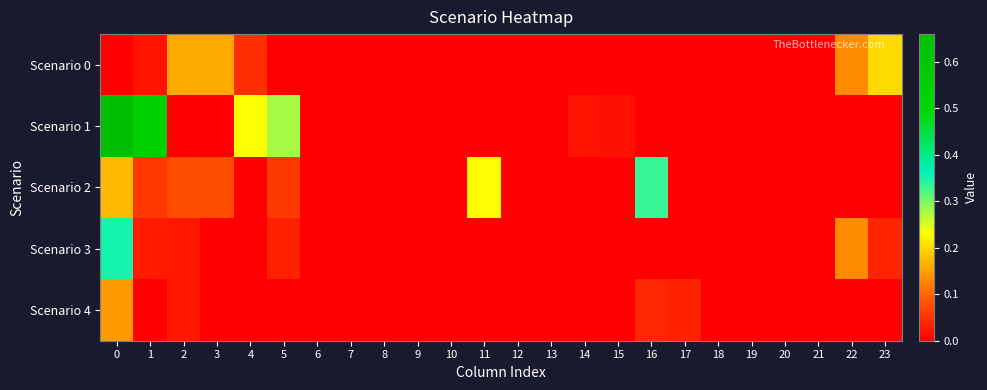

What is the difference between the highest and lowest values at 23?

0.2